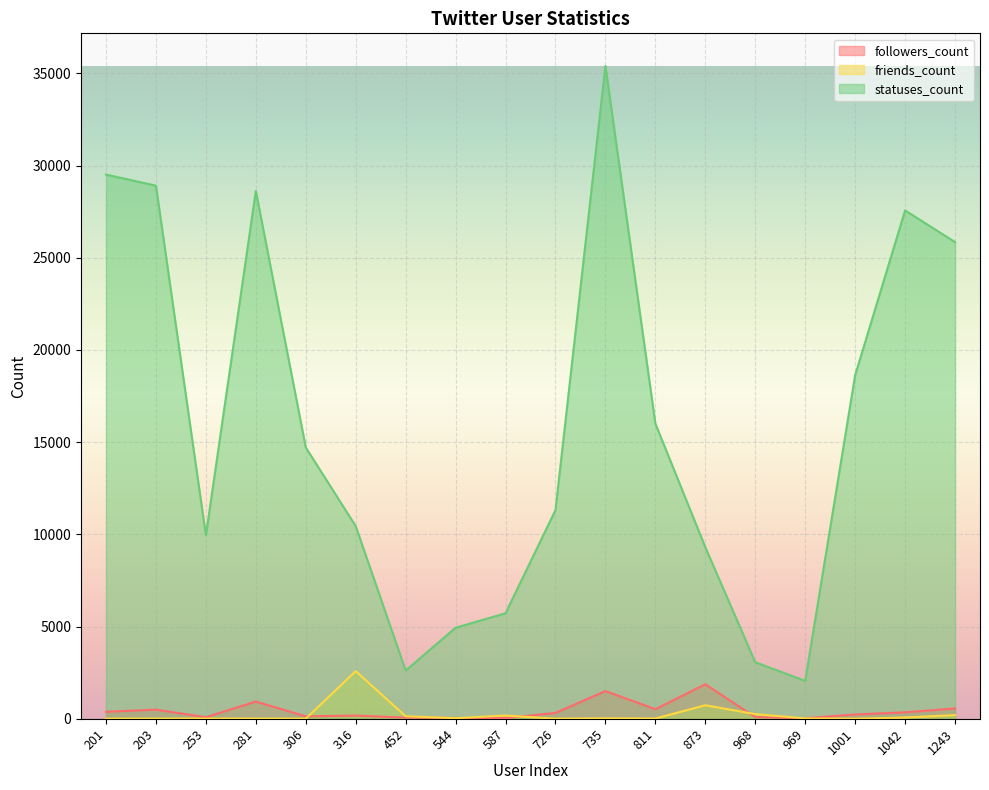

List the series in order of their peak value, highest first.

statuses_count, friends_count, followers_count